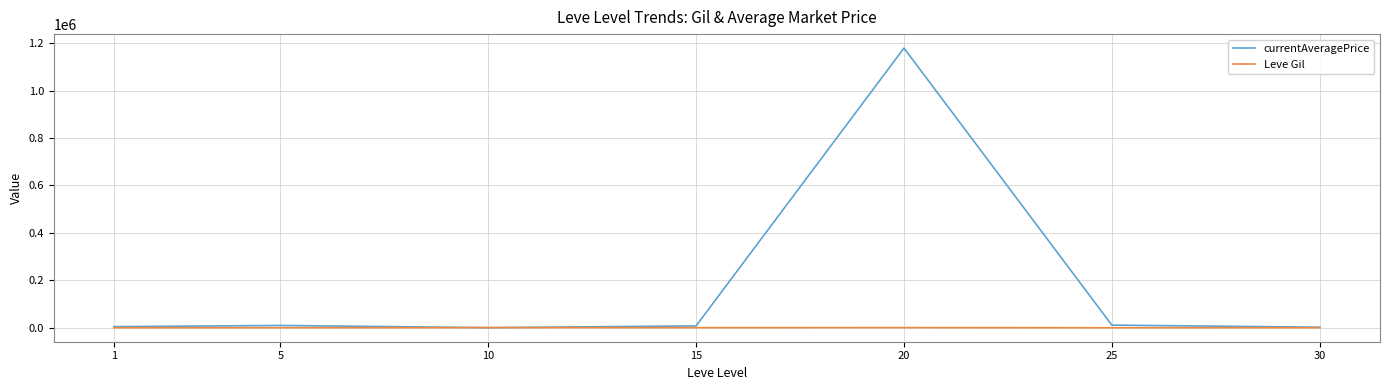

What is the maximum value for Leve Gil?

803.3